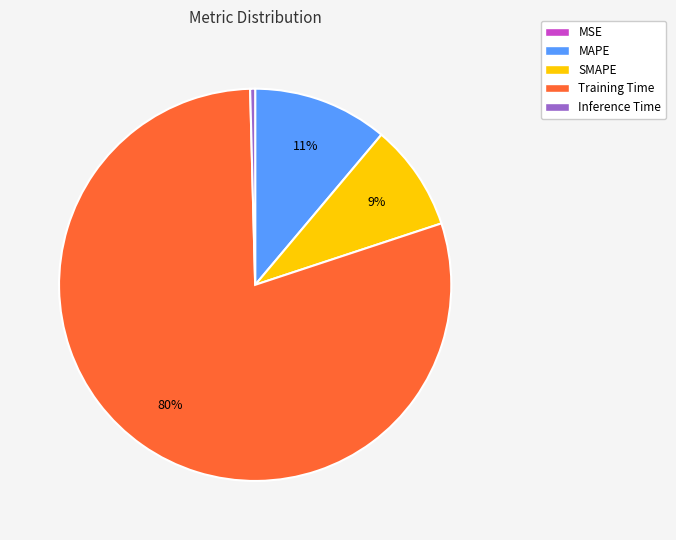

Which has a higher value, SMAPE or Inference Time?

SMAPE